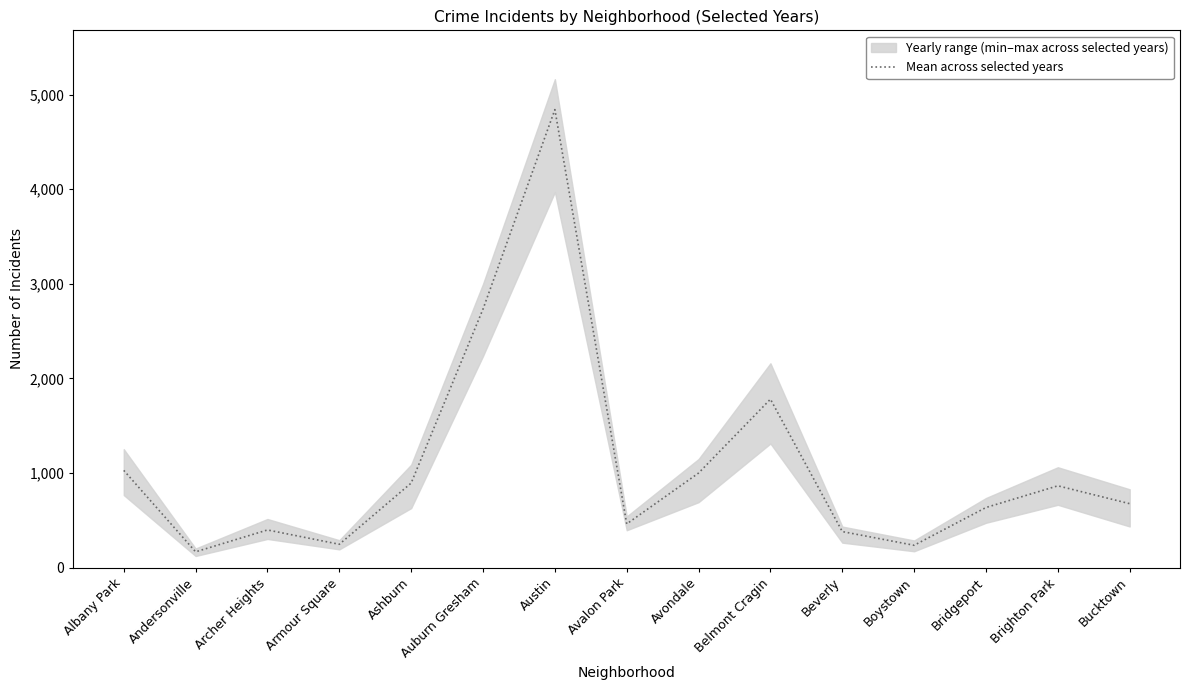

Is it true that the value at Auburn Gresham is 2733.2?

True